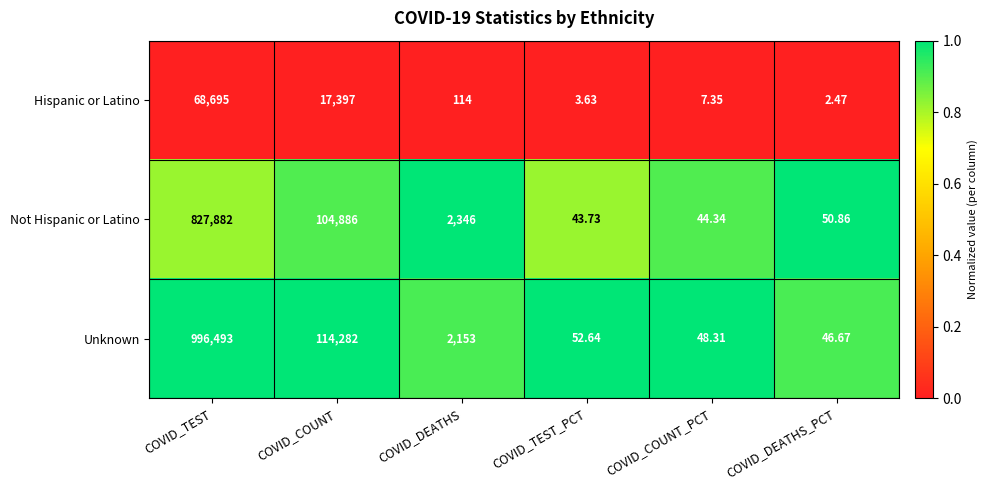

At COVID_COUNT, list the series in order from largest to smallest.

Unknown, Not Hispanic or Latino, Hispanic or Latino